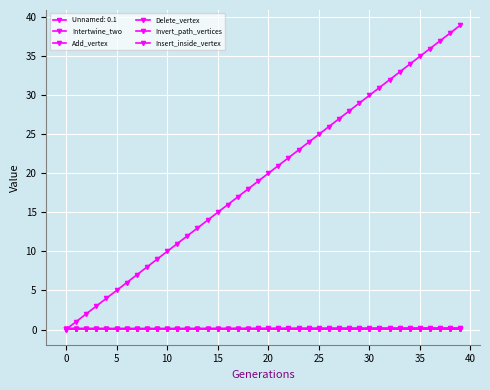

Count the Delete_vertex values in the range 0 to 1.

40